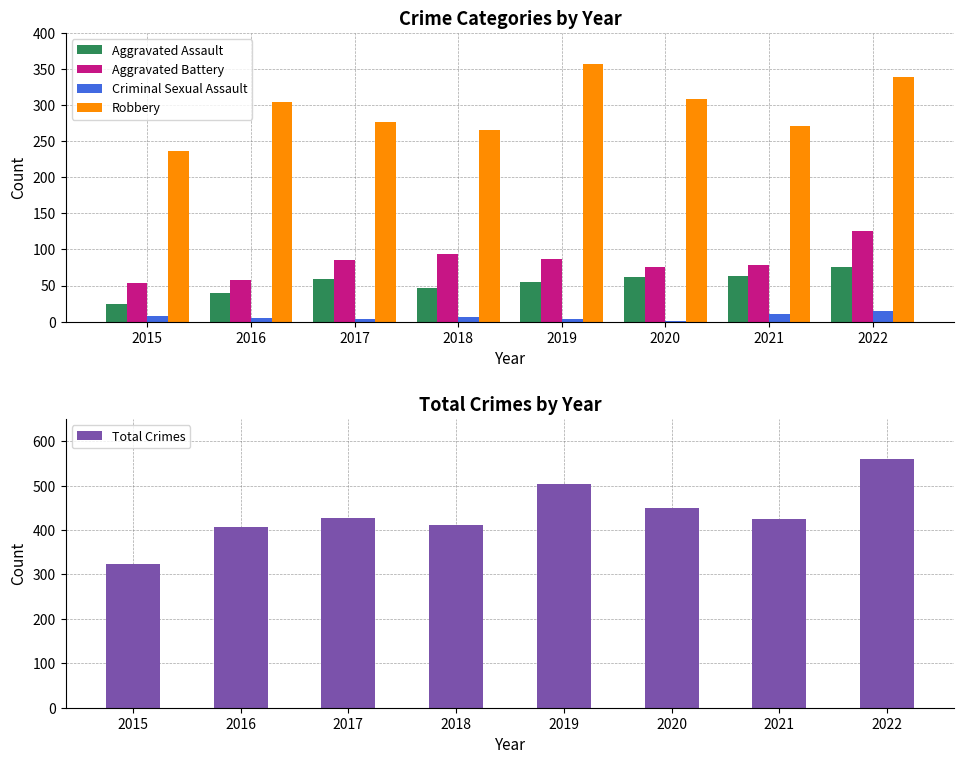

What is the minimum value shown in the chart?

1